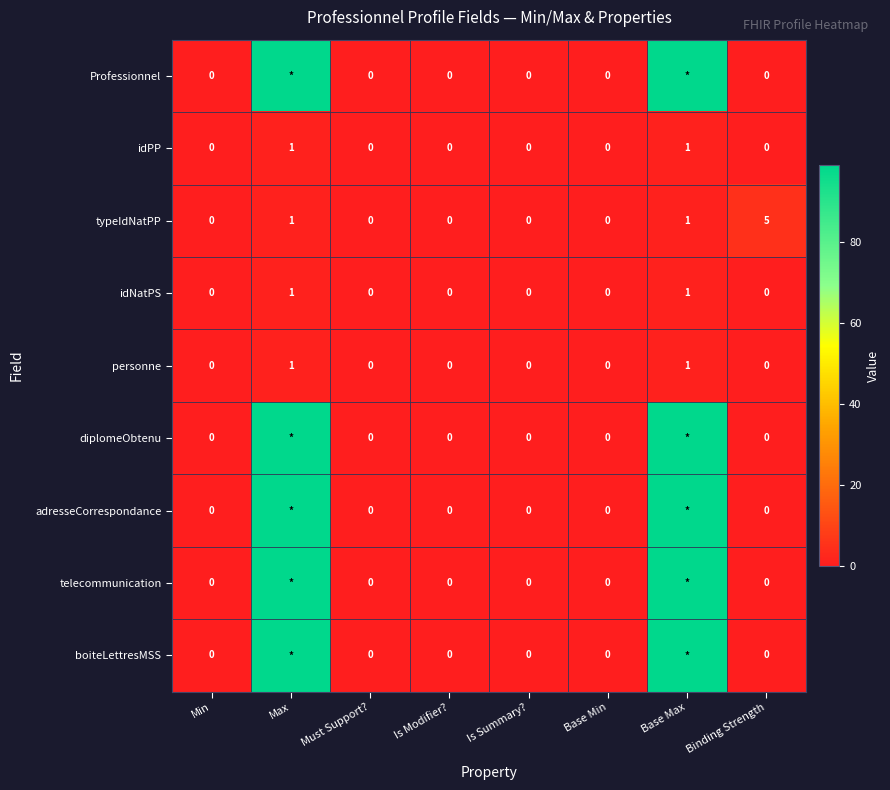

Between Base Min and Binding Strength, which series saw the biggest shift?

typeIdNatPP